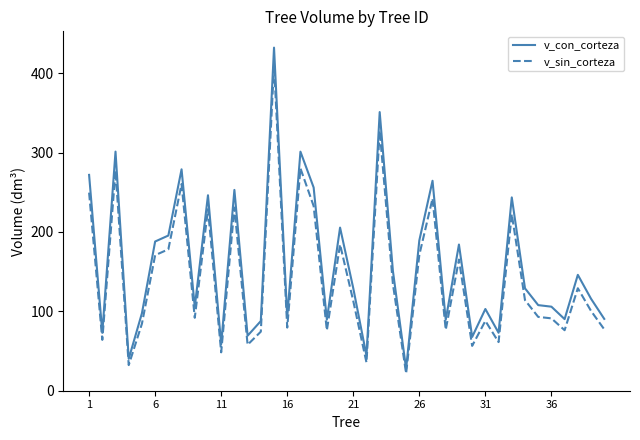

True or false: v_sin_corteza and v_con_corteza intersect in this chart.

False